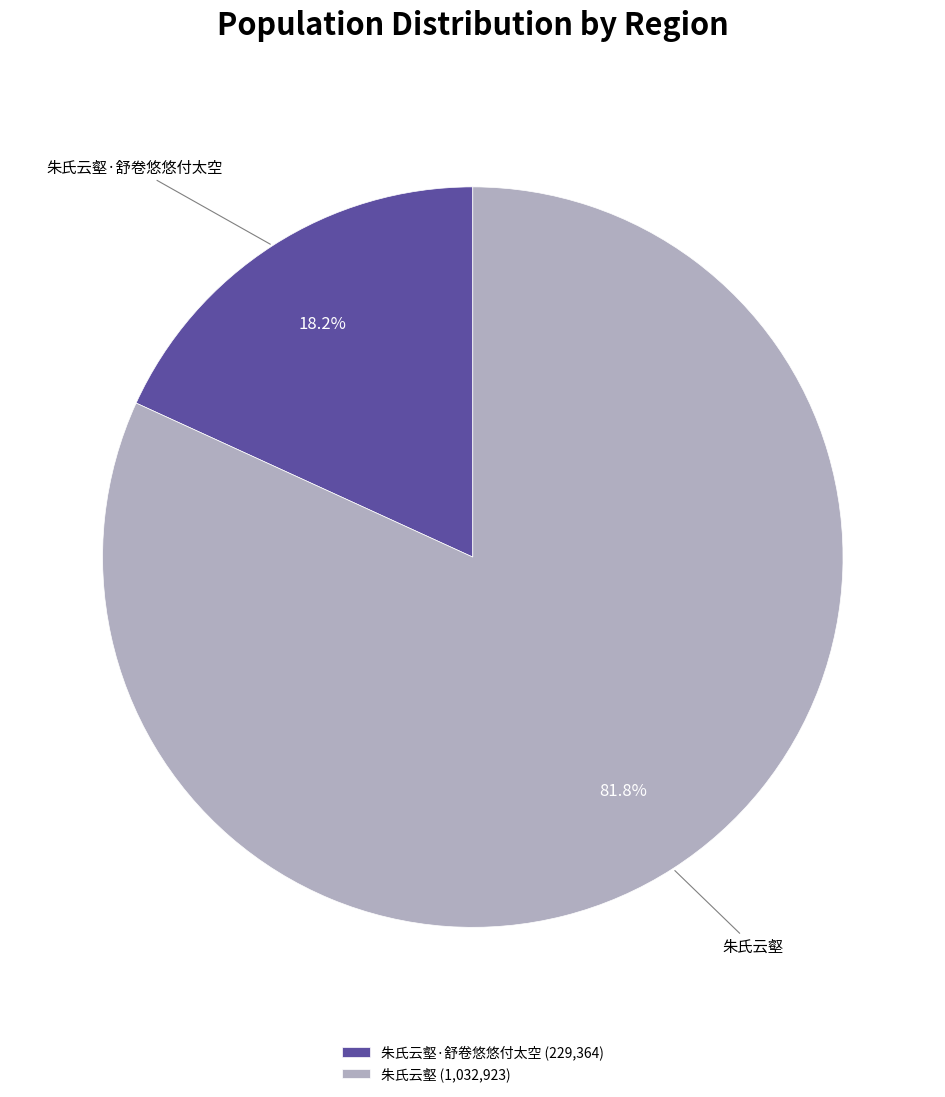

Rank the categories by value from lowest to highest.

朱氏云壑·舒卷悠悠付太空 (229,364), 朱氏云壑 (1,032,923)